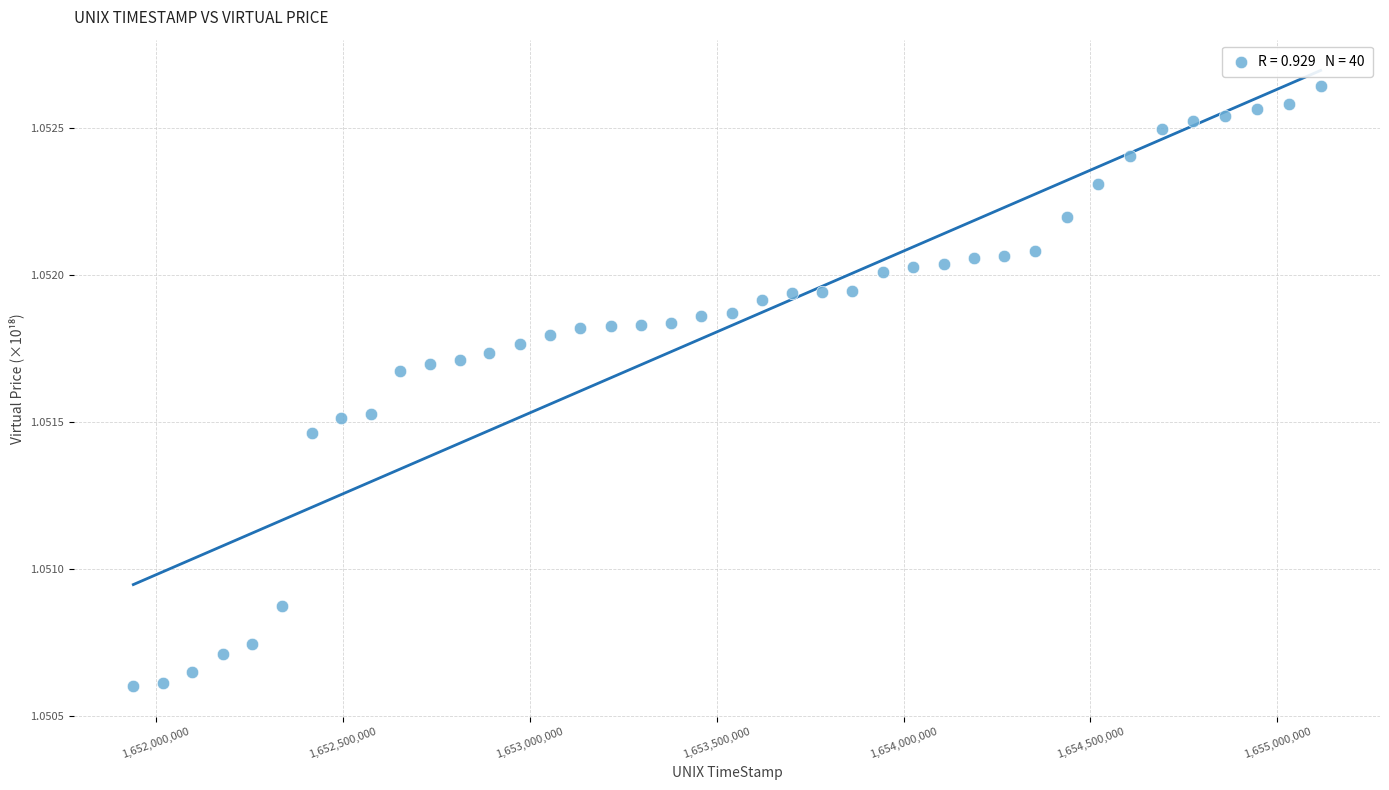

What is the range of X values (max minus min)?

3174793.0